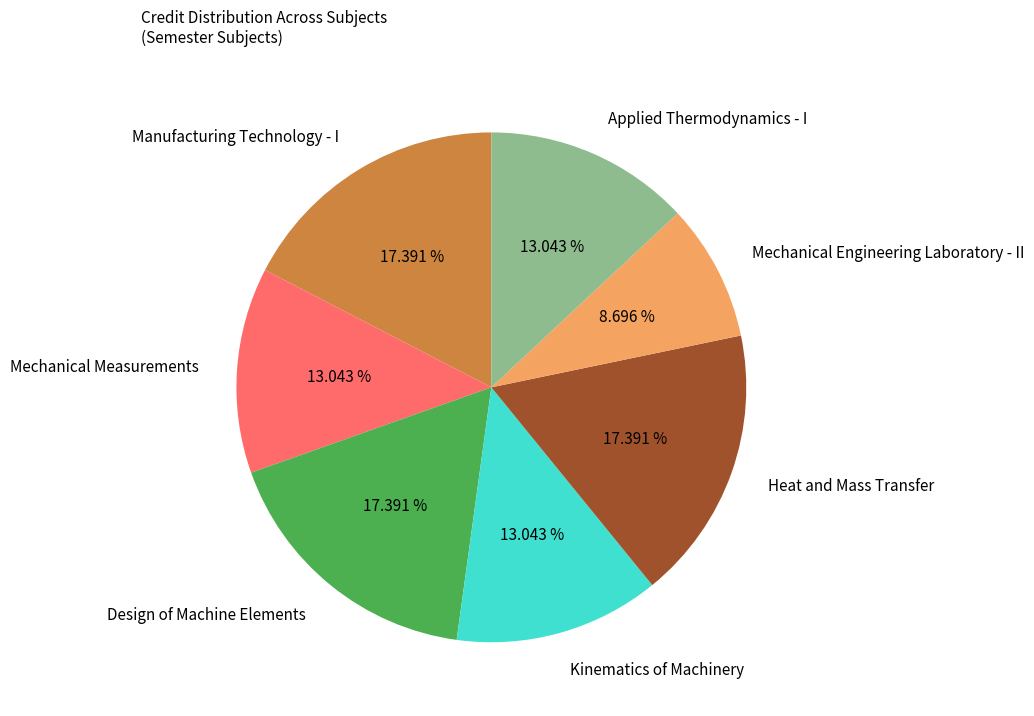

True or false: Mechanical Measurements accounts for 13% of the total.

True